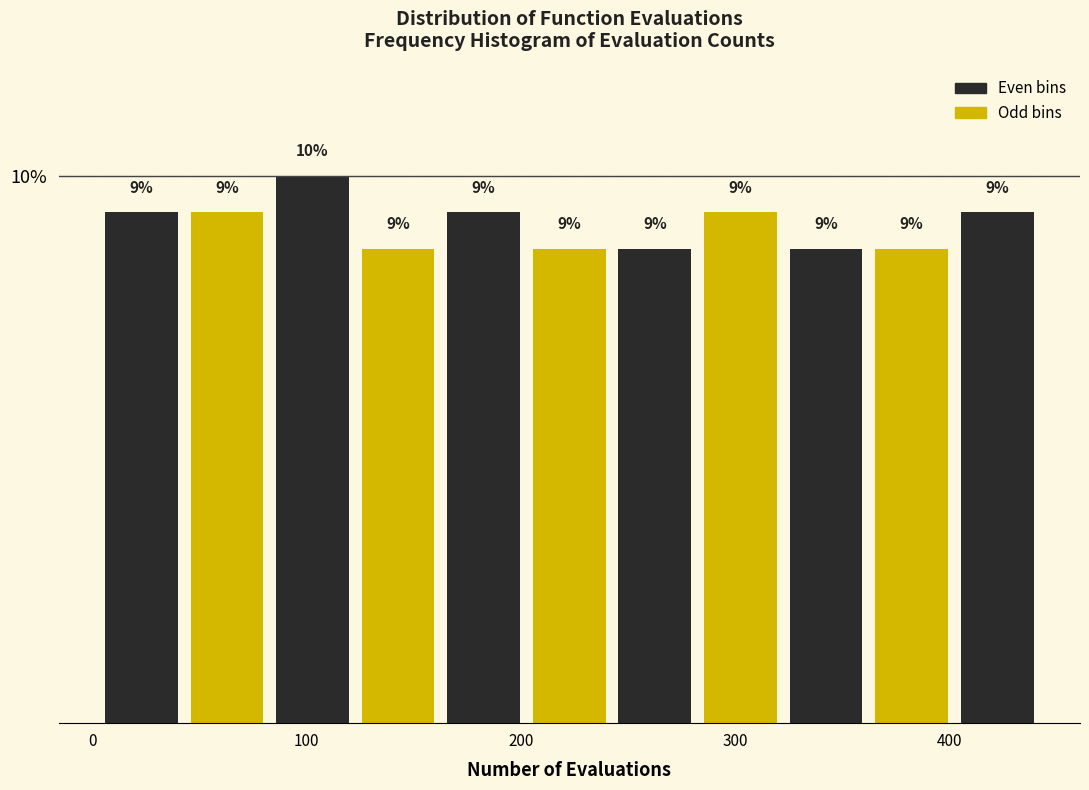

Read against the x-axis, roughly where is the centre of the tallest bar?

100